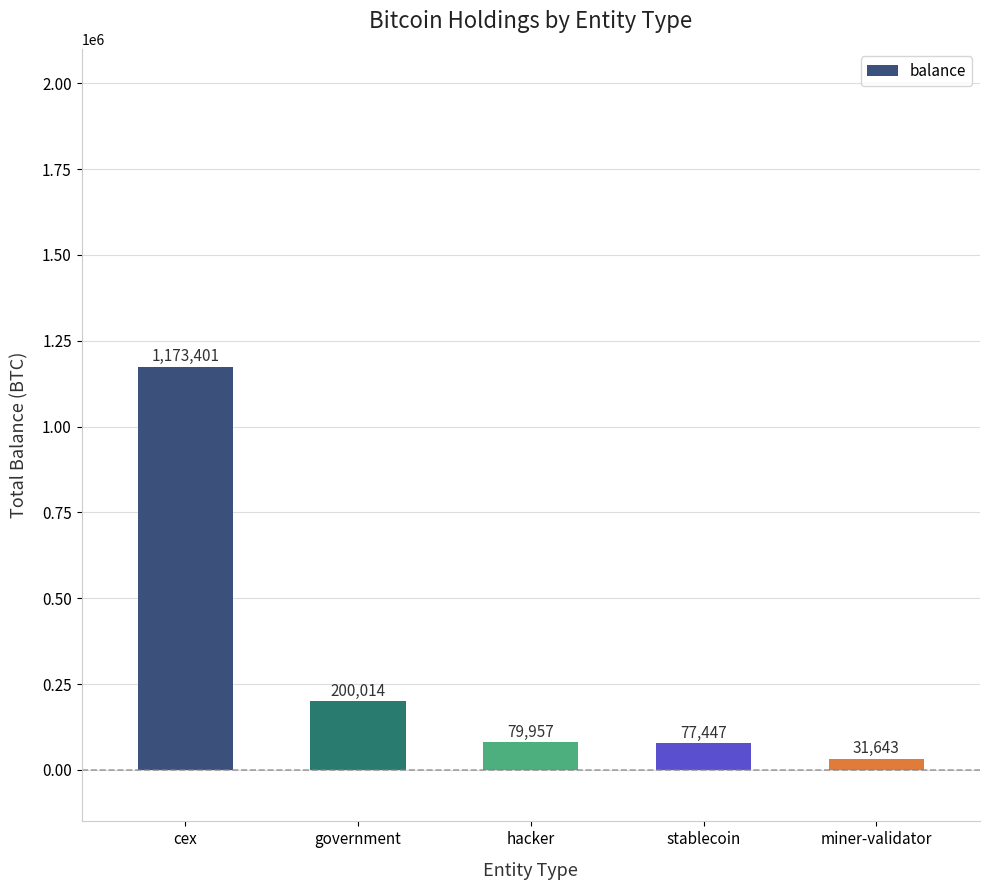

What is the difference between the second highest and minimum values?

168370.7